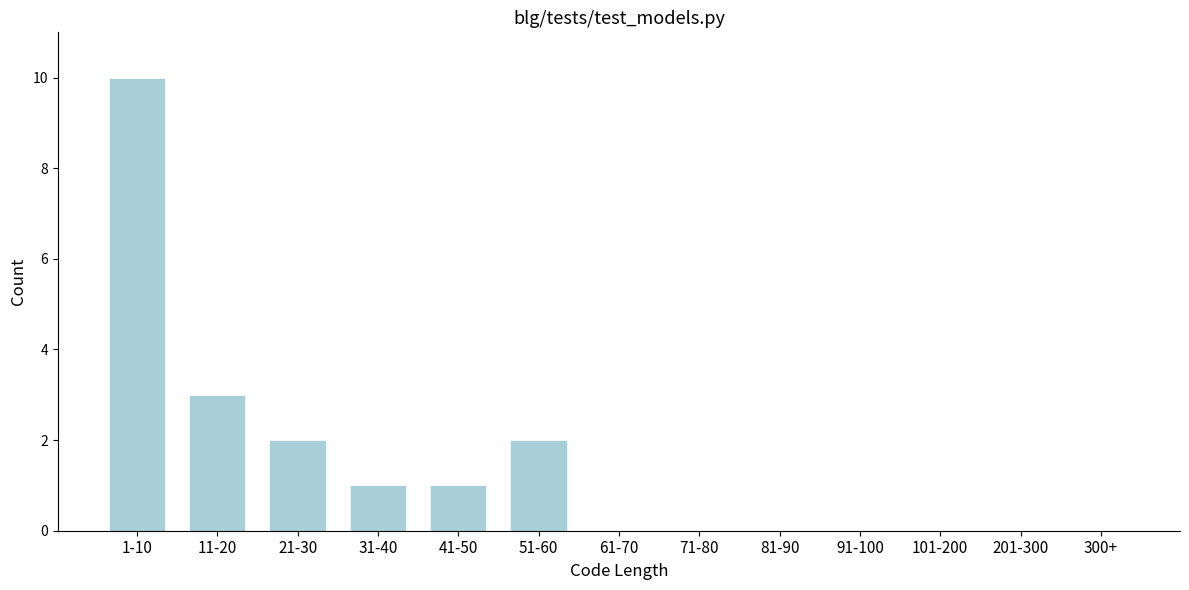

Reading right to left, transcribe all the data shown in this chart.

300+=0	201-300=0	101-200=0	91-100=0	81-90=0	71-80=0	61-70=0	51-60=2	41-50=1	31-40=1	21-30=2	11-20=3	1-10=10